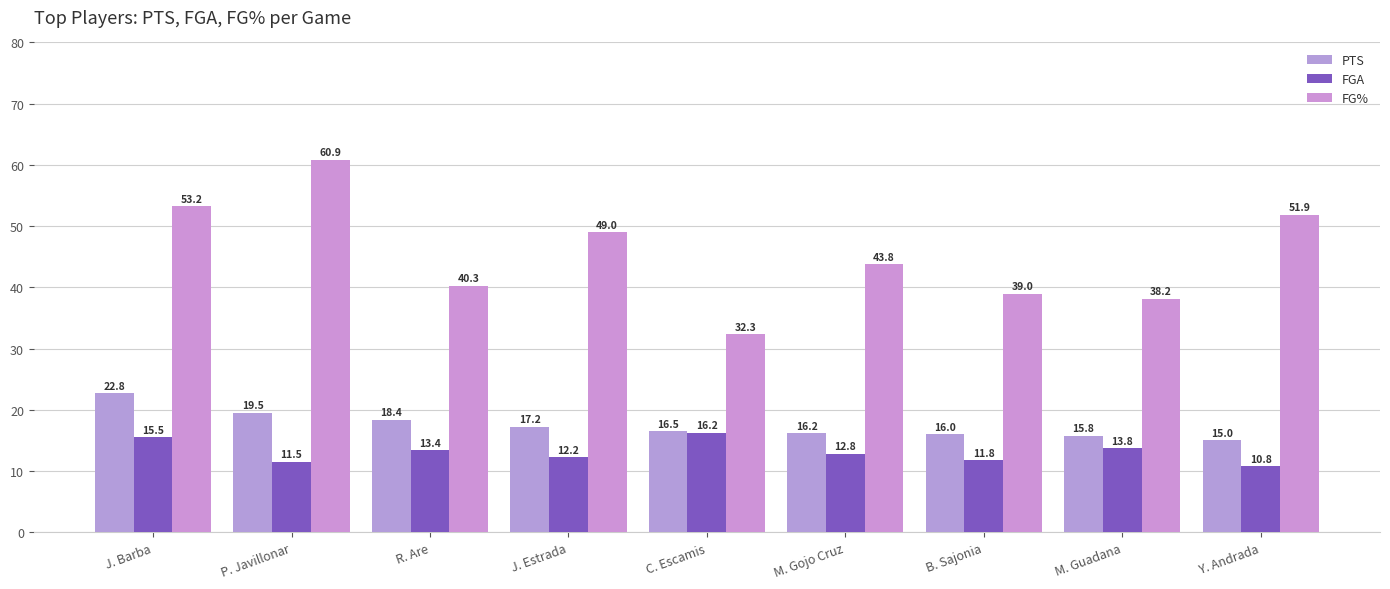

Is the value of FG% at M. Guadana greater than the value of FGA at R. Are?

Yes